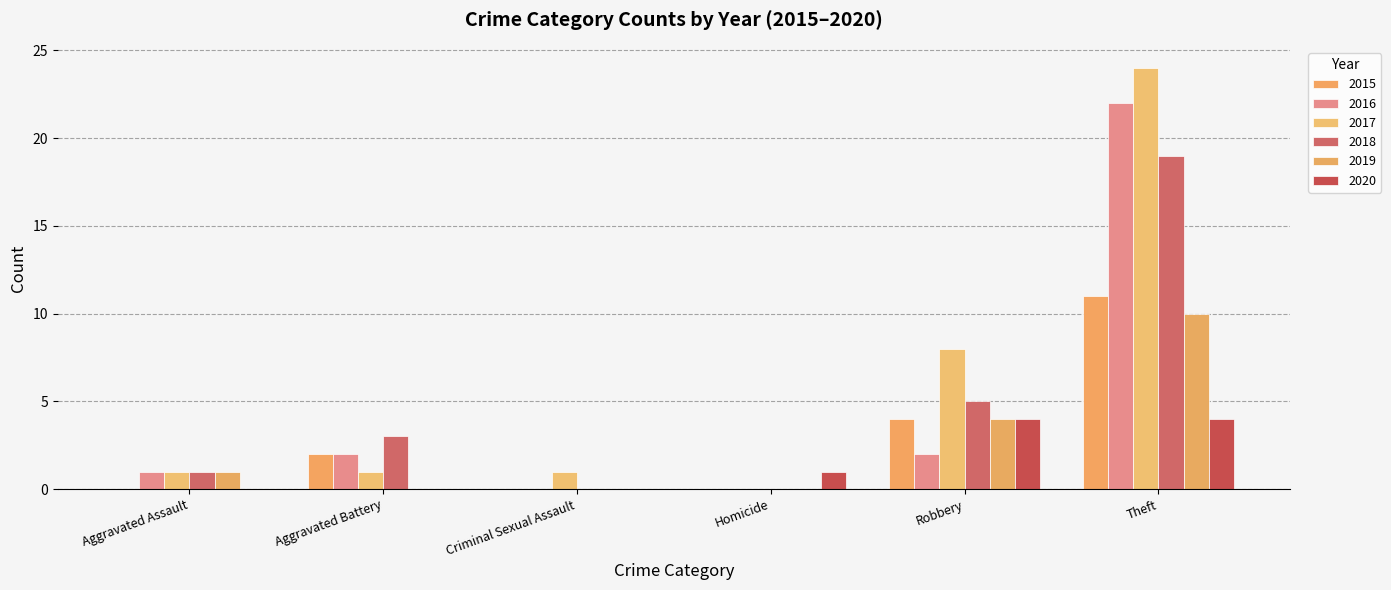

How many groups of bars are there?

6